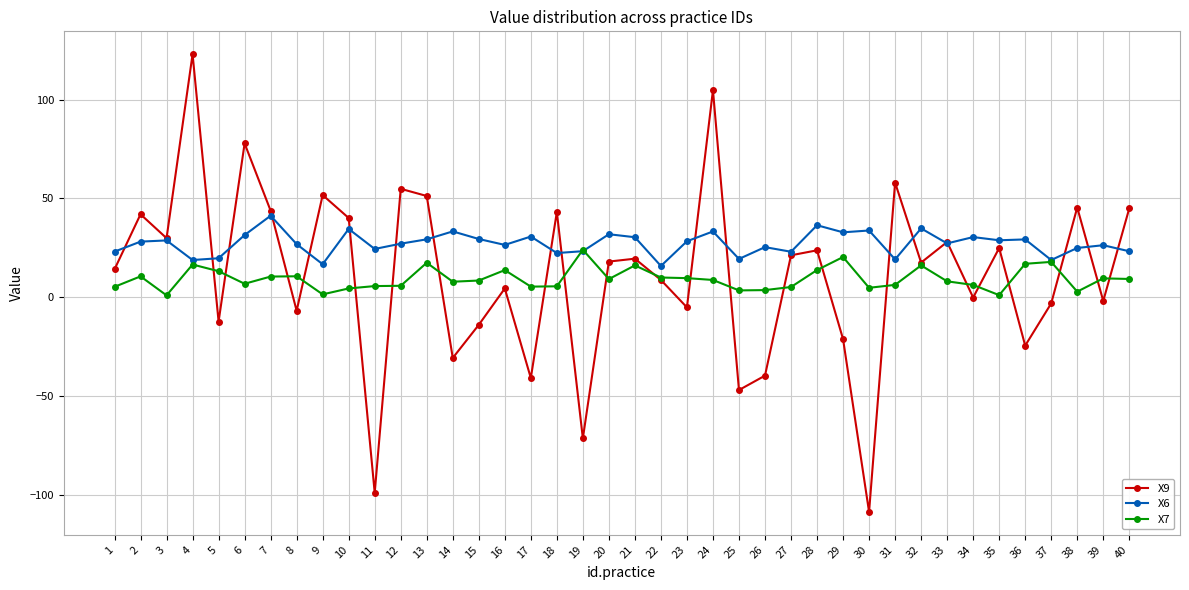

At 20, list the series in order from smallest to largest.

X7, X9, X6